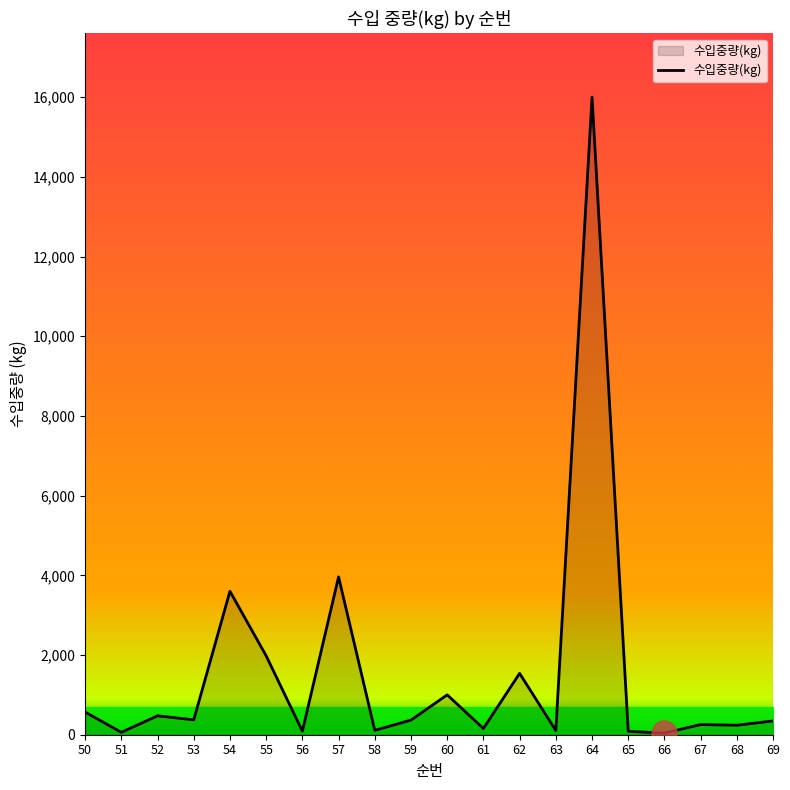

What is the difference between the maximum and minimum values?

15960